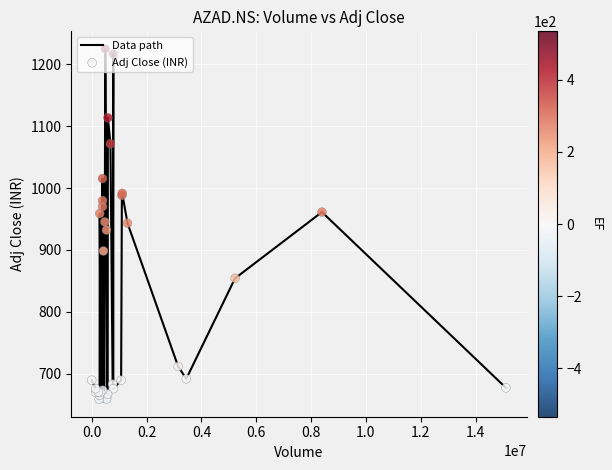

What is the difference between the maximum and minimum values?

565.5